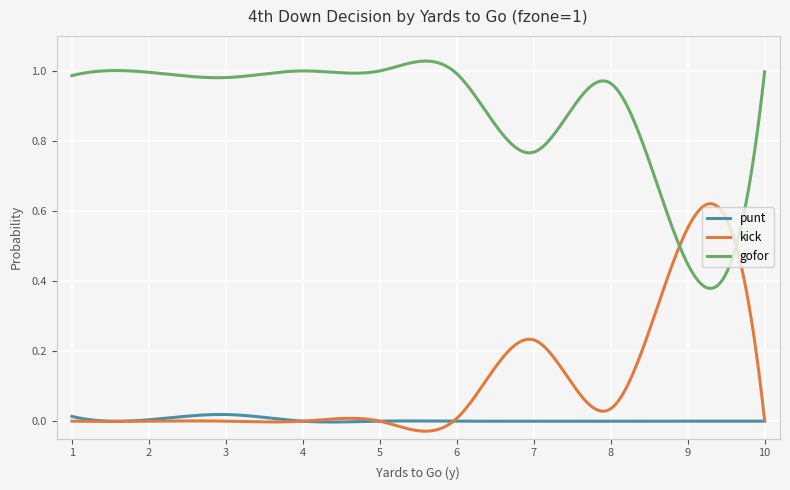

Which series has the largest total across all categories?

gofor